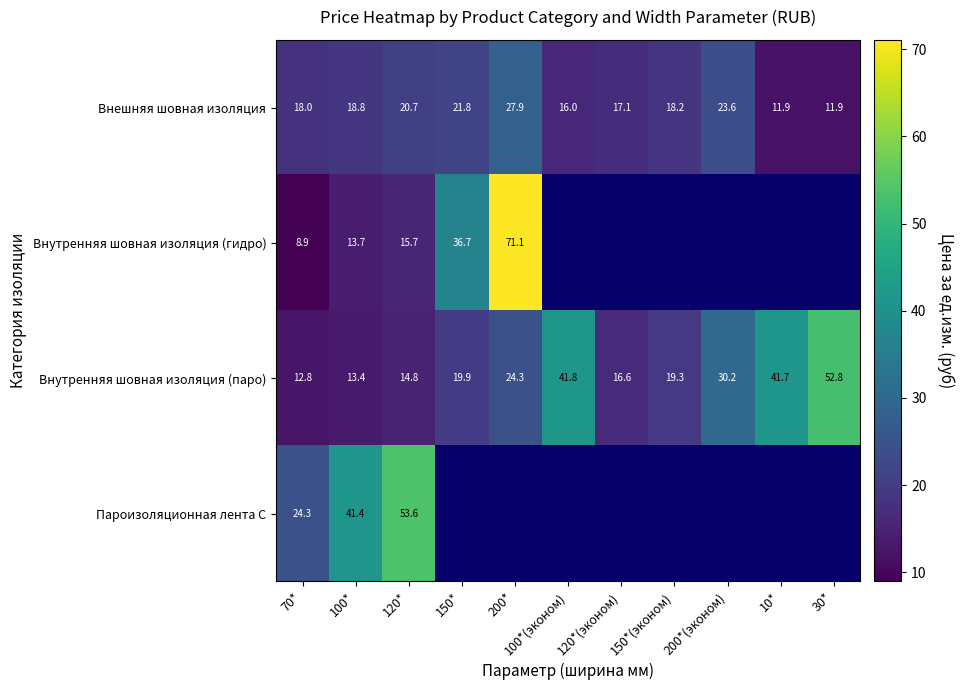

Which category has the lowest value across all series?

70*